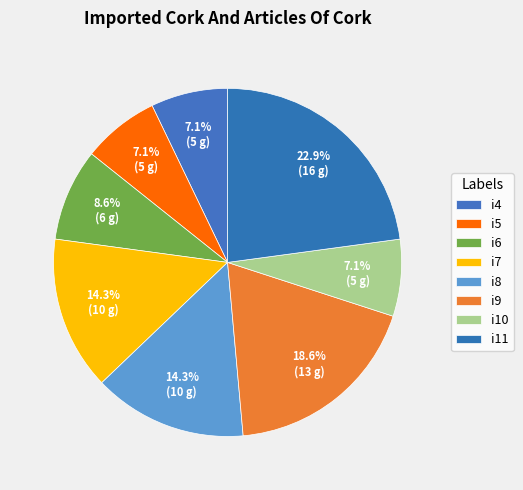

To the nearest percent, what percentage of the pie is i11?

23%